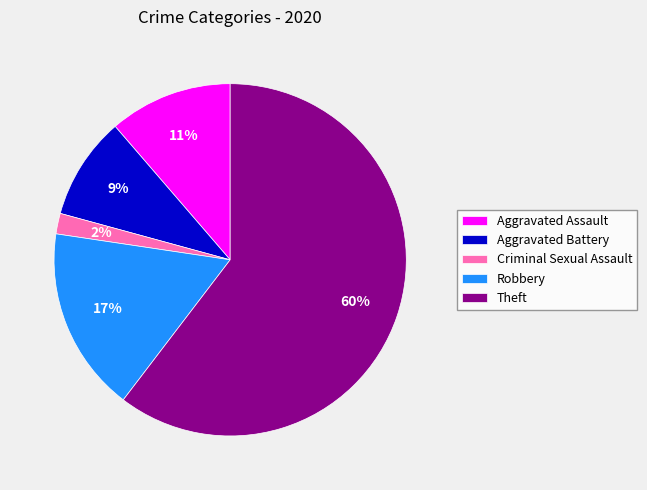

To the nearest percent, what portion does Aggravated Assault represent?

11%